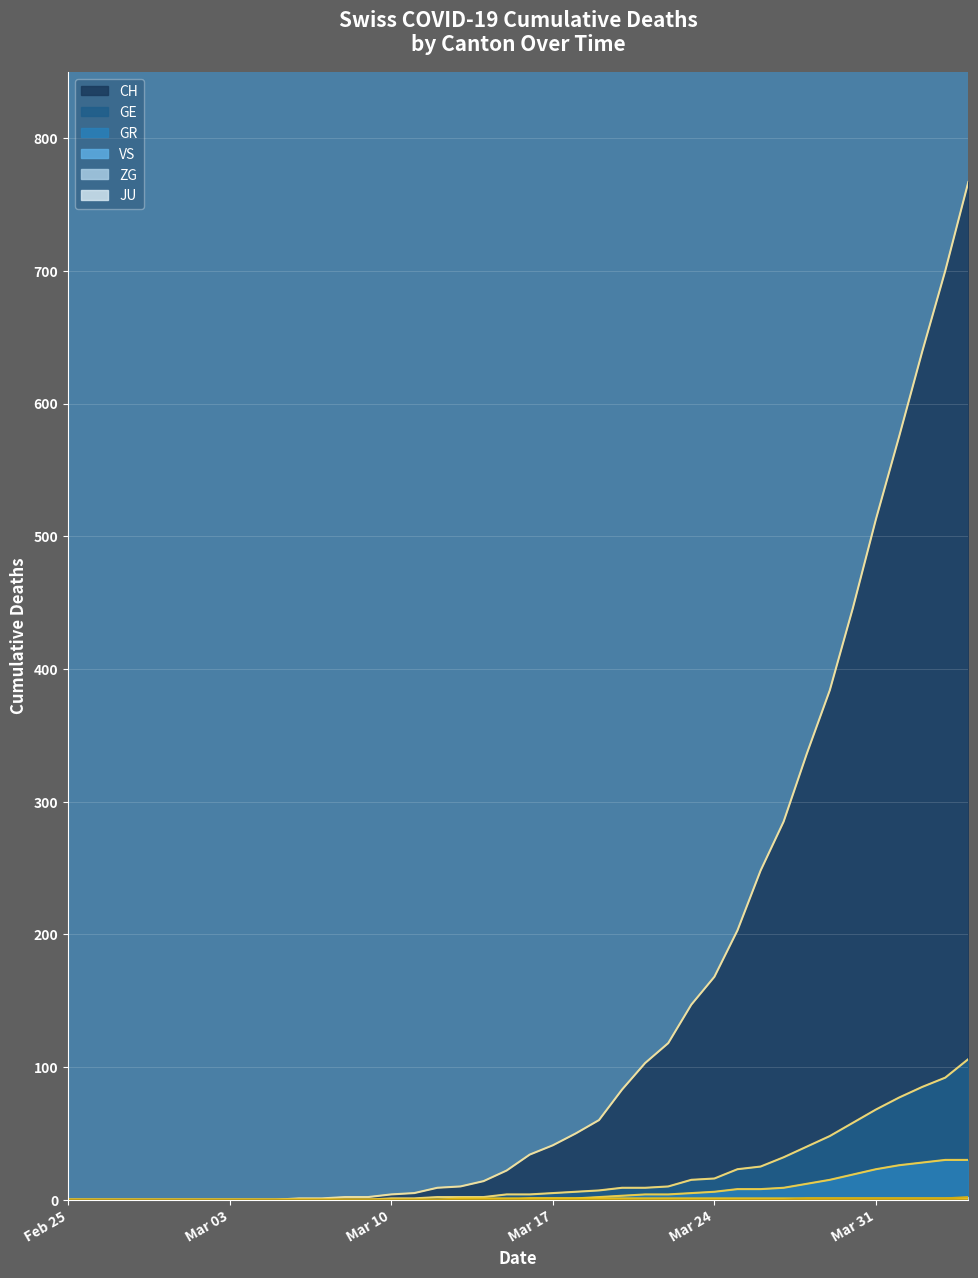

How many lines are shown in the chart?

6